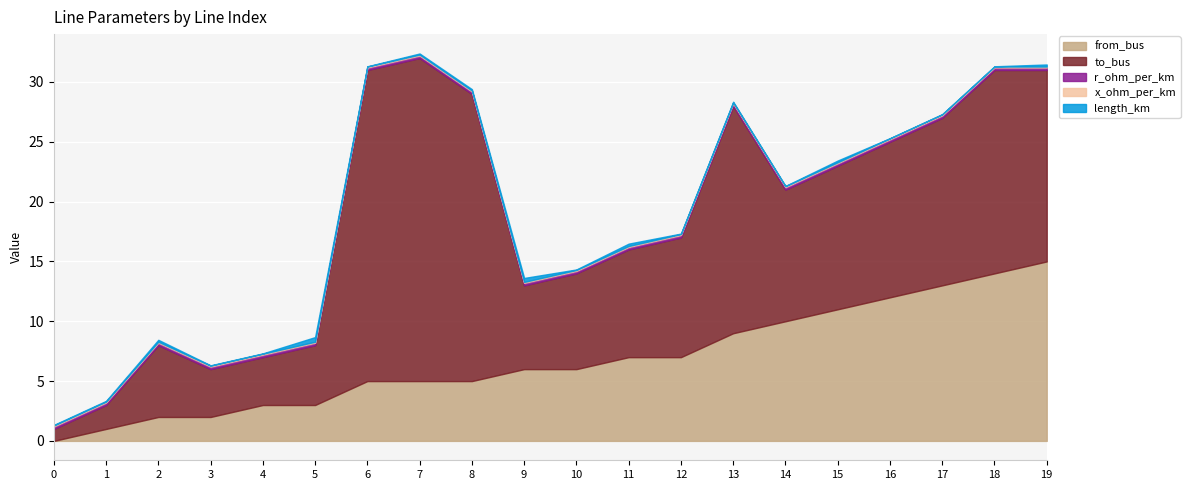

What is the sum of all length_km values?

2.0